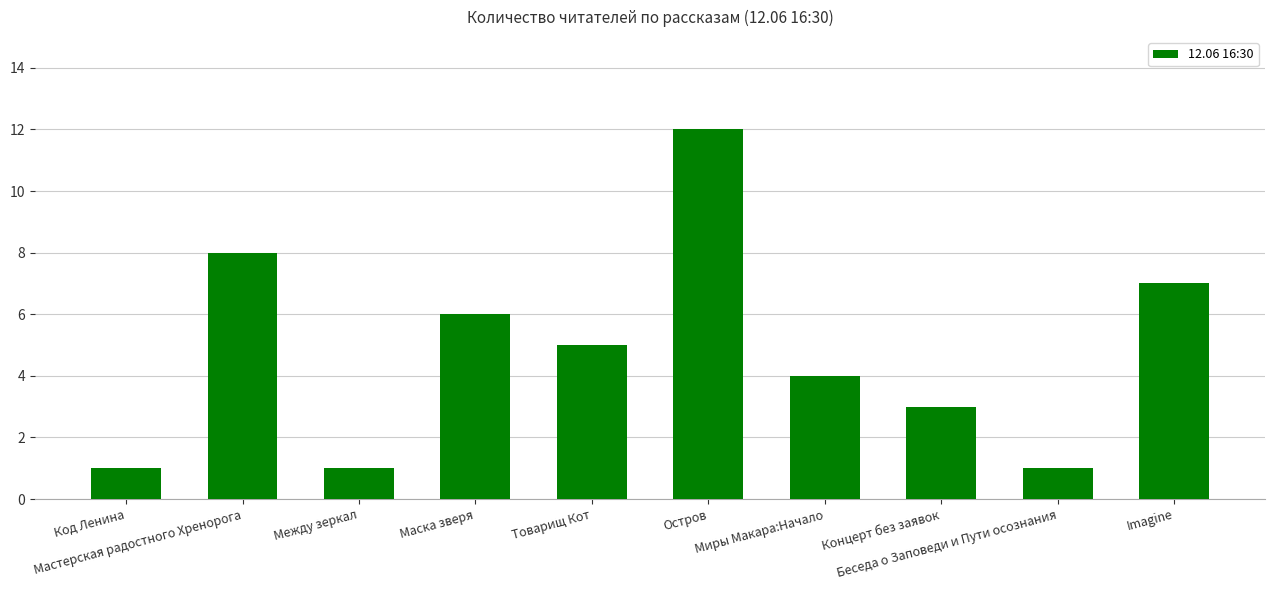

What is the difference between the maximum and second lowest values?

11